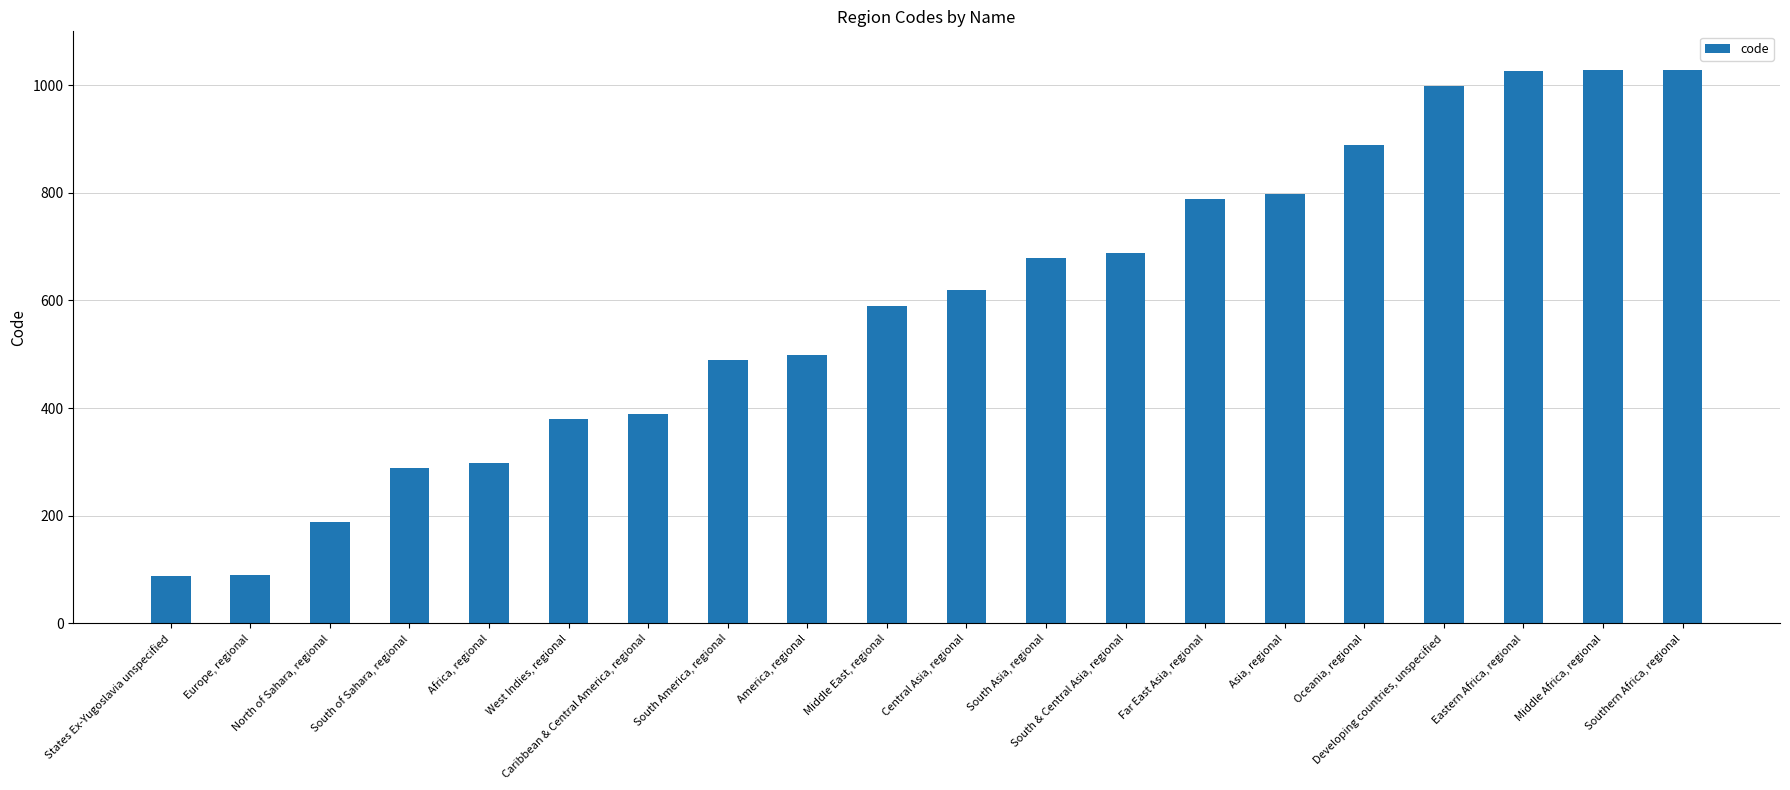

Rank the categories by value from lowest to highest.

States Ex-Yugoslavia unspecified, Europe, regional, North of Sahara, regional, South of Sahara, regional, Africa, regional, West Indies, regional, Caribbean & Central America, regional, South America, regional, America, regional, Middle East, regional, Central Asia, regional, South Asia, regional, South & Central Asia, regional, Far East Asia, regional, Asia, regional, Oceania, regional, Developing countries, unspecified, Eastern Africa, regional, Middle Africa, regional, Southern Africa, regional